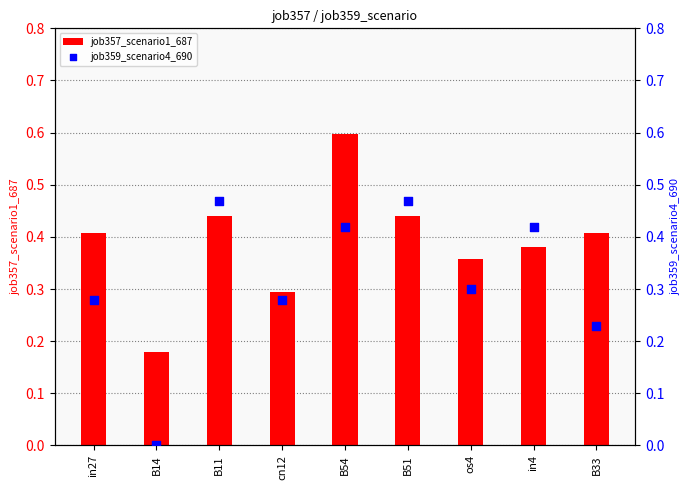

Is the value of job357_scenario1_687 at B14 greater than the value of job359_scenario4_690 at B11?

No